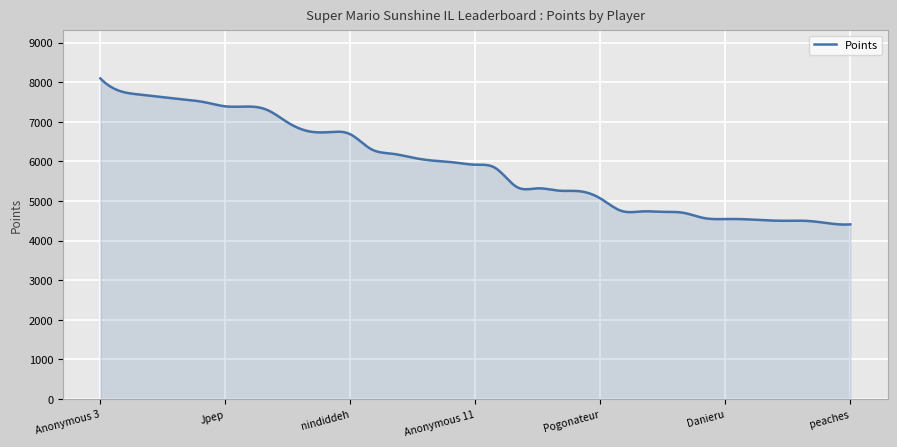

What is the difference between the maximum and minimum values?

3690.0